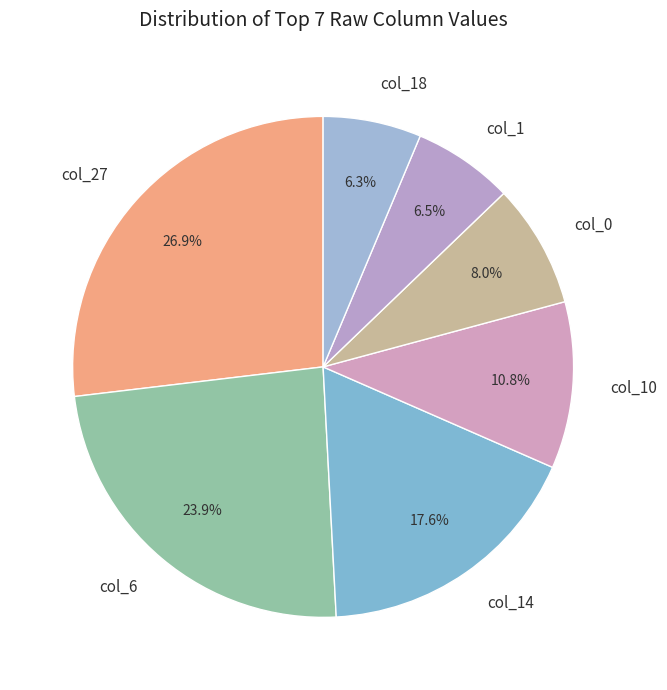

What is the largest slice in the pie chart?

col_27